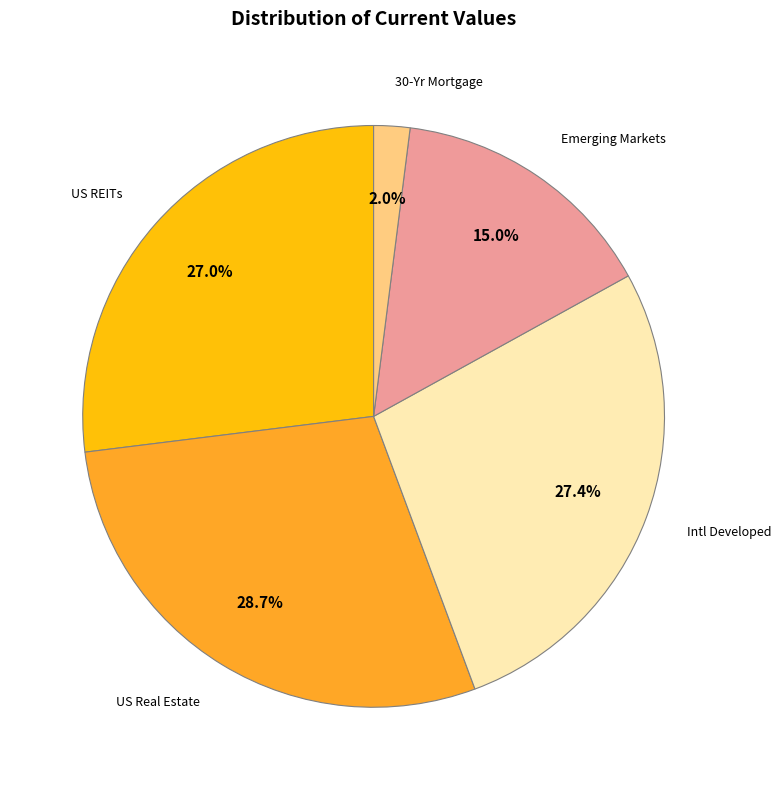

Is there any slice that represents more than half of the pie?

No